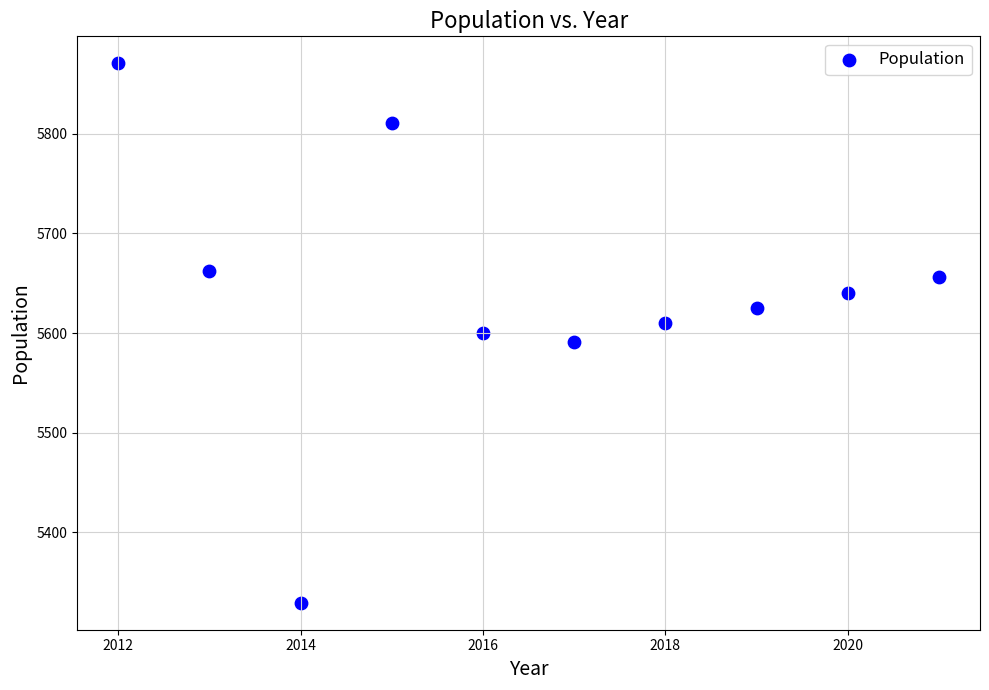

What is the average X value?

2016